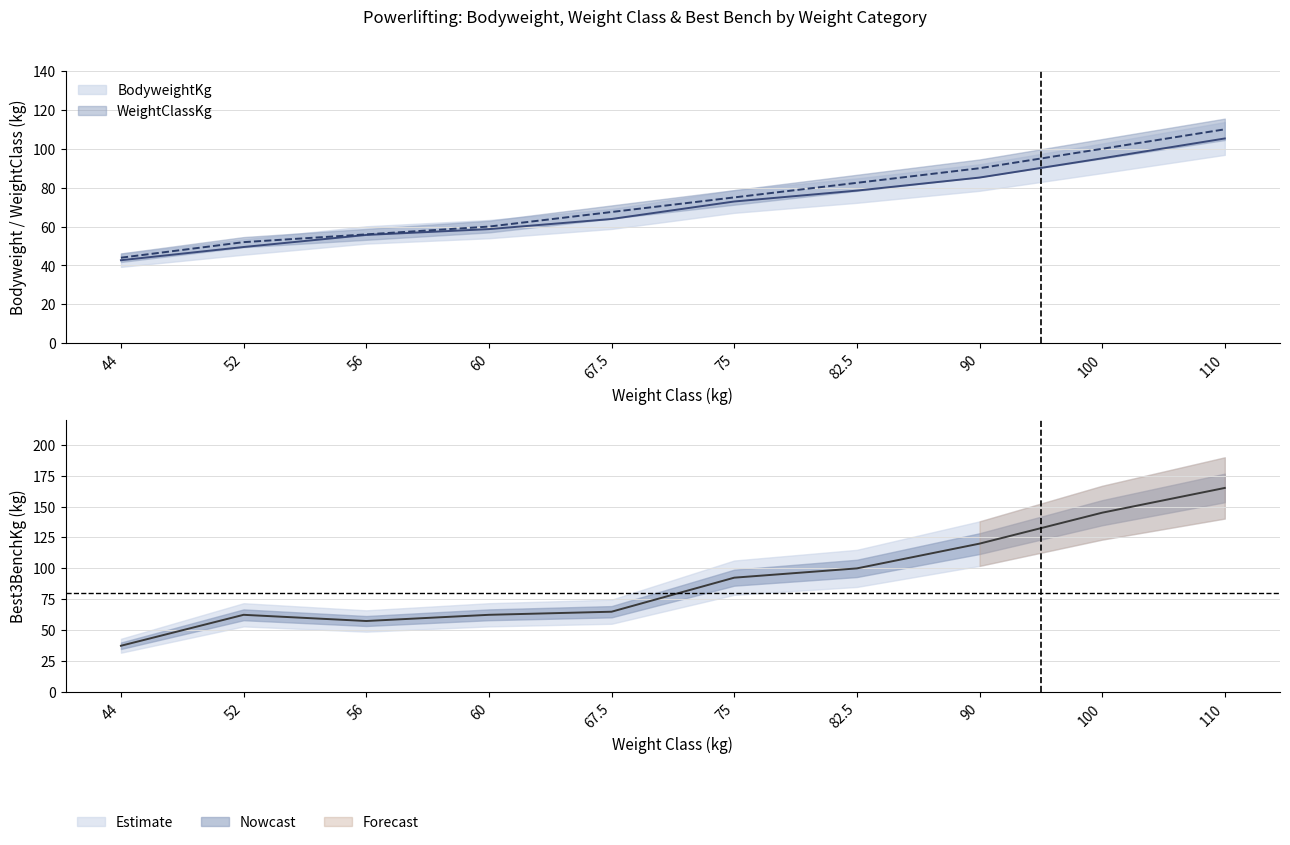

What is the average value of the Best3BenchKg series?

90.8